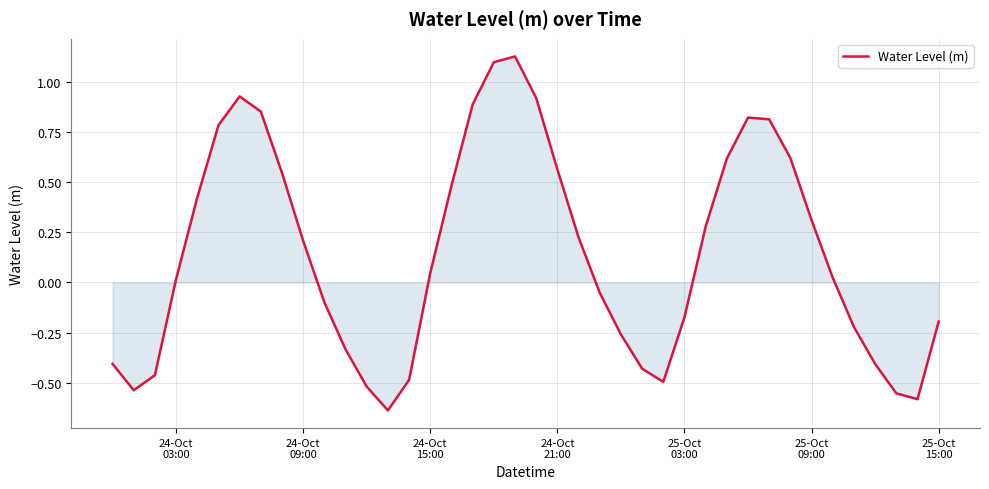

What is the difference between the maximum and minimum values?

1.8